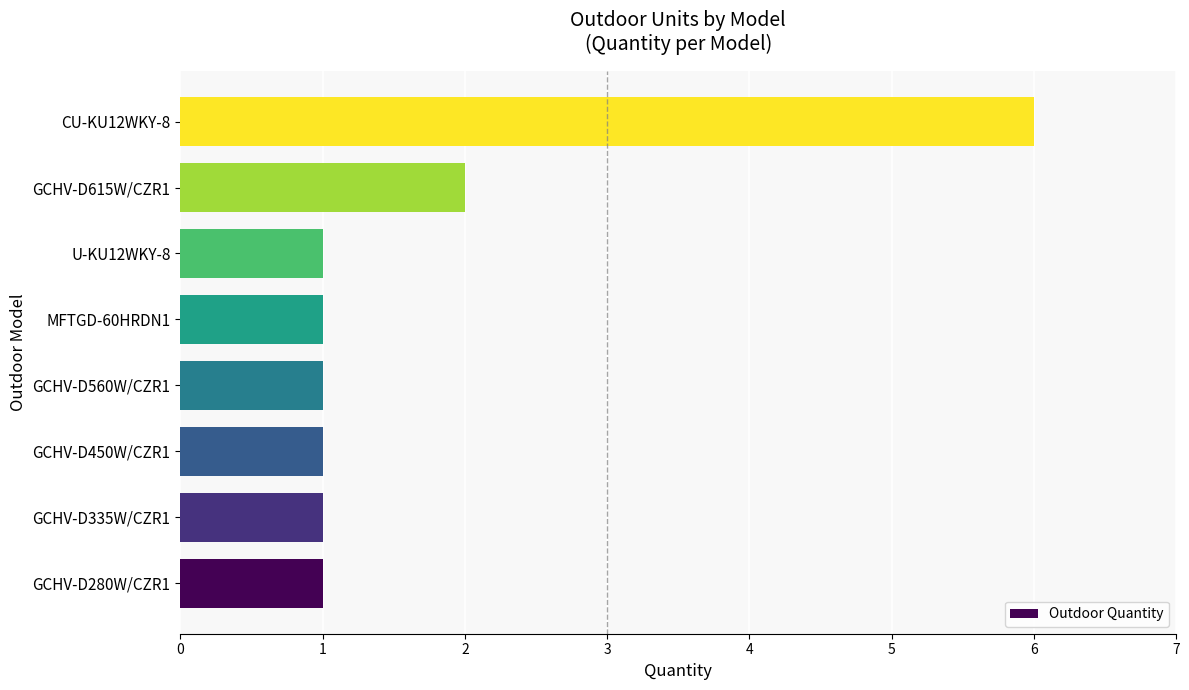

Approximately how many times larger is the value at GCHV-D615W/CZR1 compared to GCHV-D450W/CZR1?

2.0